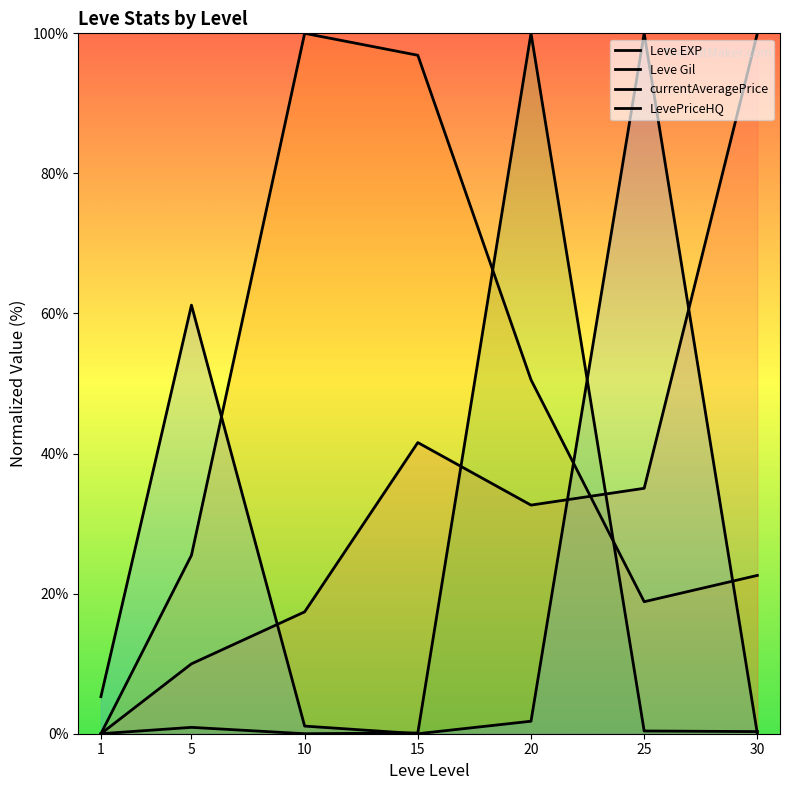

At which category does Leve Gil reach its first local peak?

10